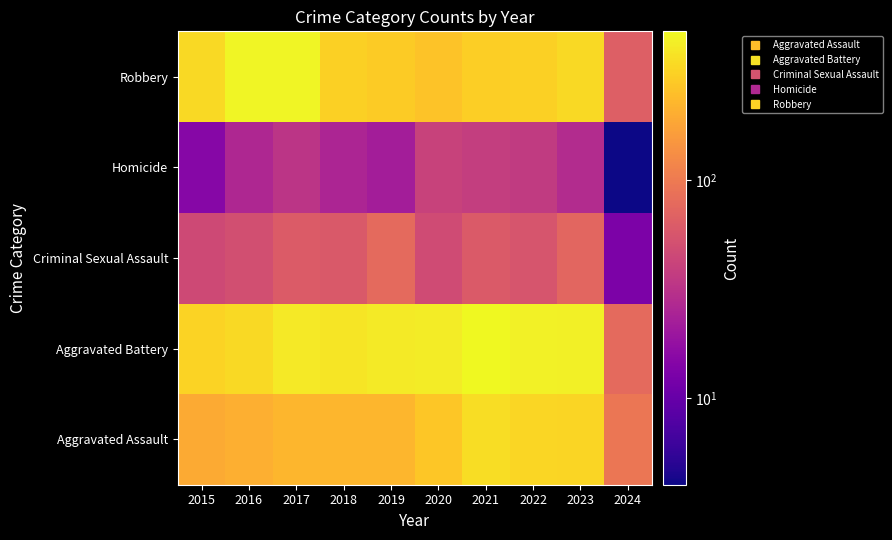

Between 2023 and 2024, which is larger?

2023